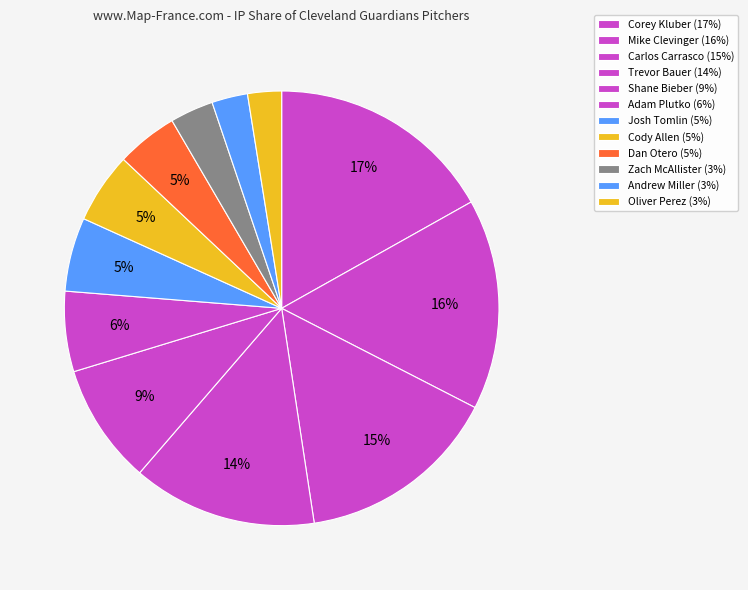

Is it true that Adam Plutko is 1% of the pie?

False